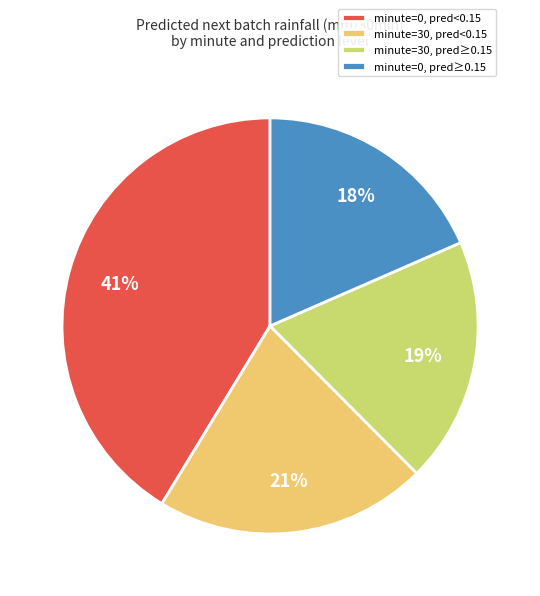

Rank the categories by value from highest to lowest.

minute=0, pred<0.15, minute=30, pred<0.15, minute=30, pred≥0.15, minute=0, pred≥0.15